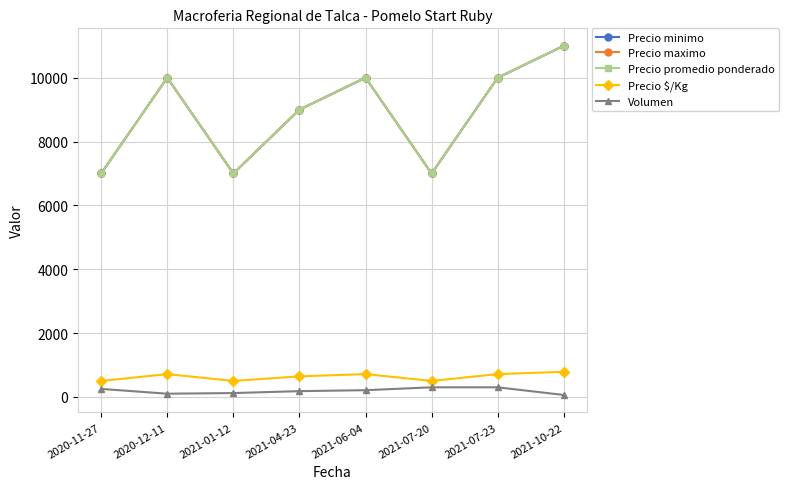

Between 2021-07-23 and 2021-01-12, which is larger?

2021-07-23